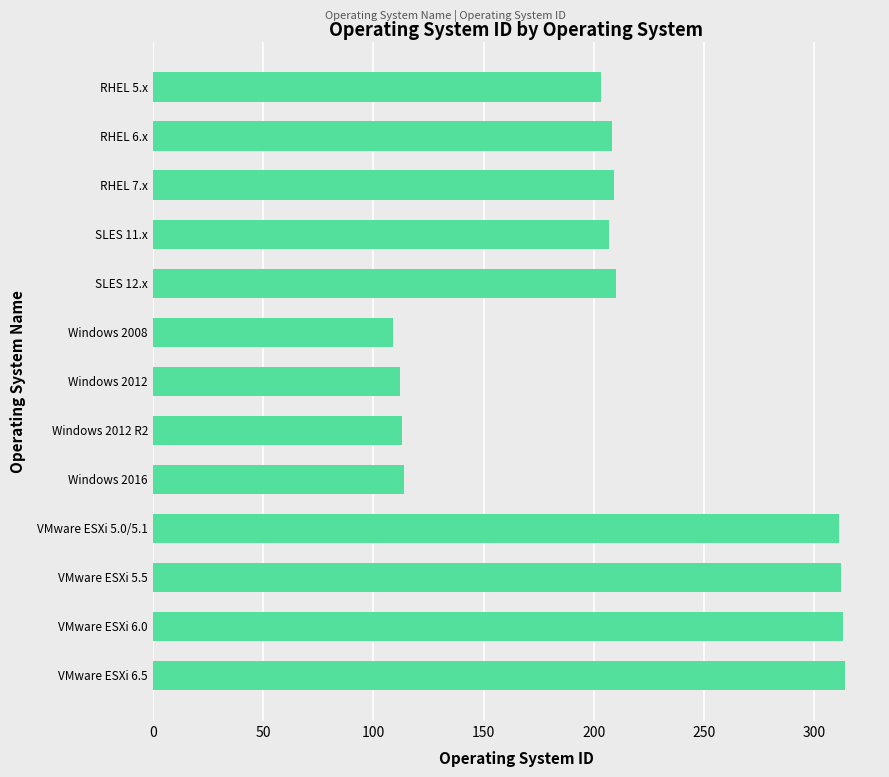

What is the difference between the maximum and minimum values?

205